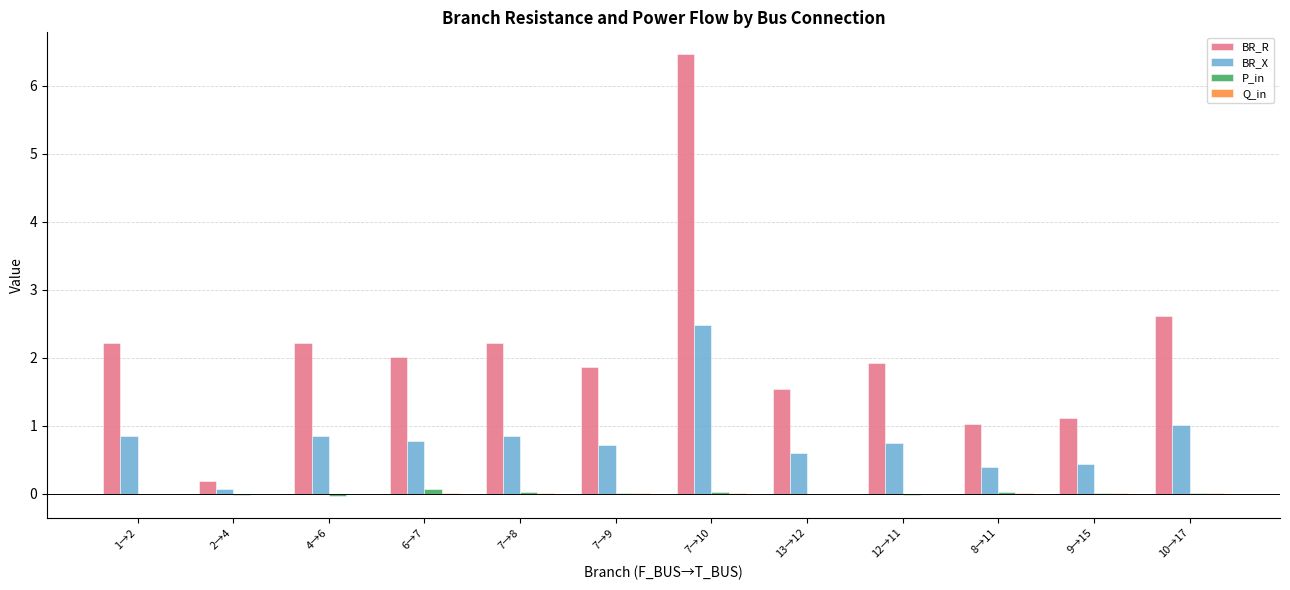

The value of BR_X at 12→11 is 1.3. True or false?

False